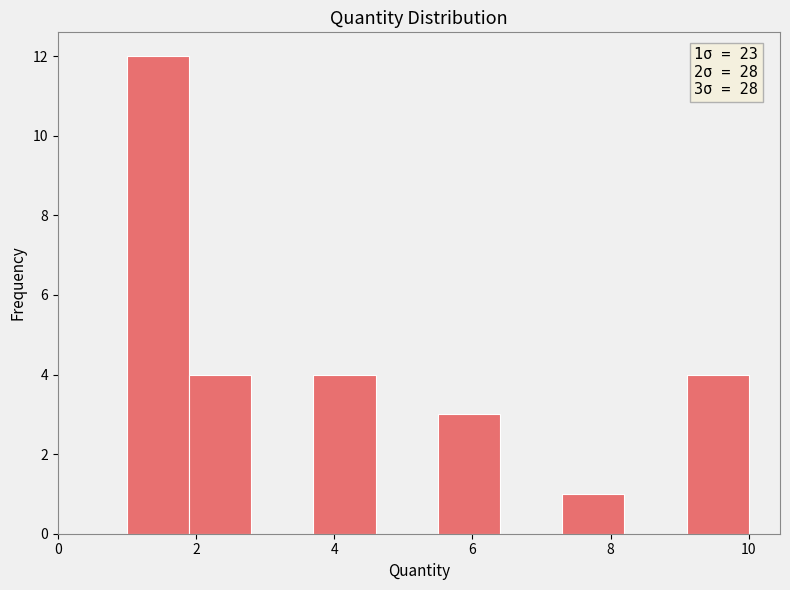

Which range on the x-axis has the tallest bar?

1.0 to 1.9